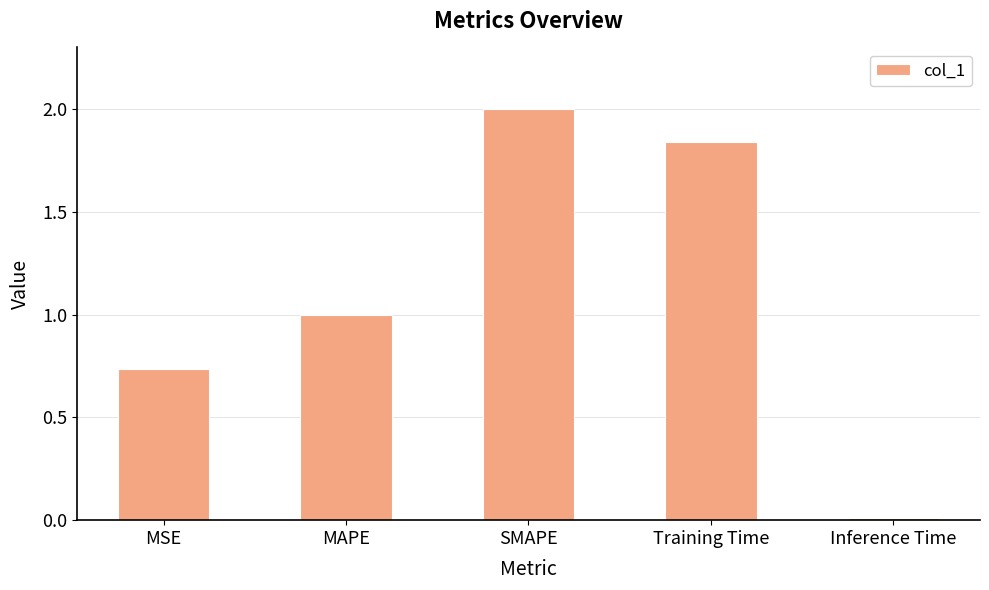

Does the chart contain stacked bars?

No